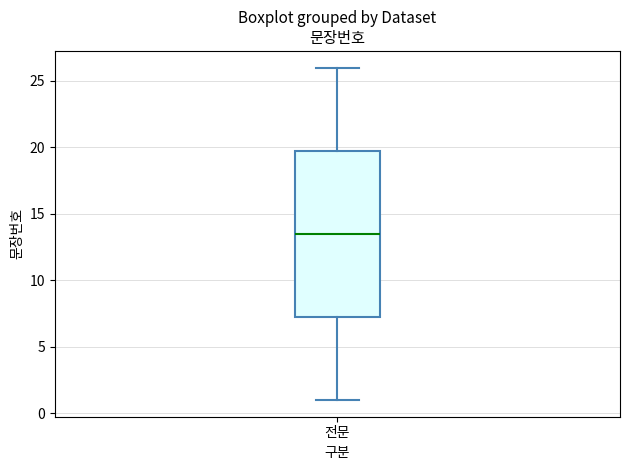

Read this box plot against the y-axis: the position of the median line, the range covered by the box, and the ends of both whiskers. The values are not printed on the chart, so give them approximately, as read against the axis.

median 13.5, box 7.5 to 20.0, whiskers 1.0 to 26.0